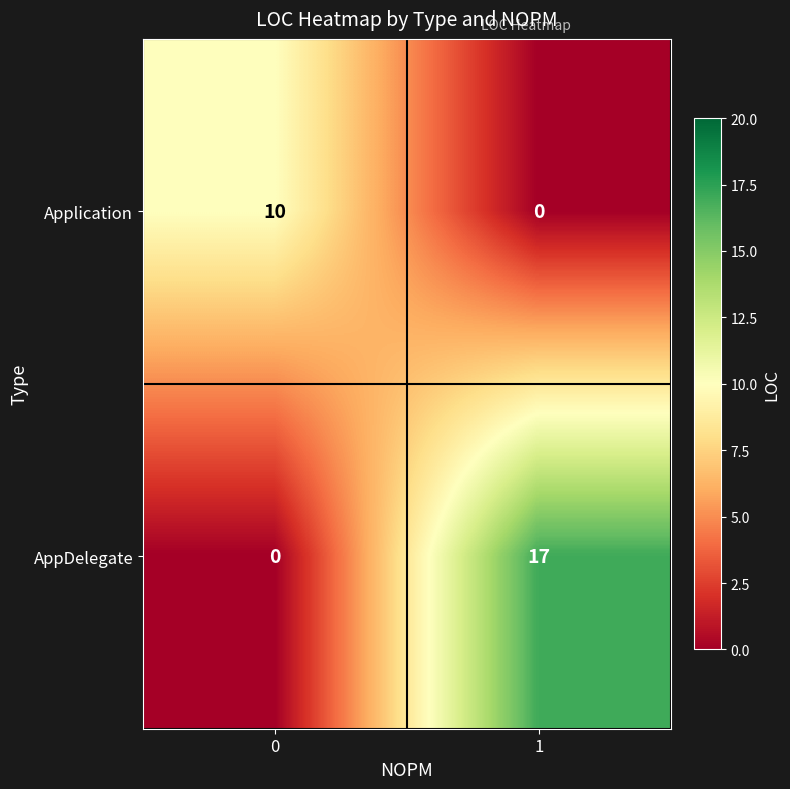

Is it true that AppDelegate equals 0 at 0?

True